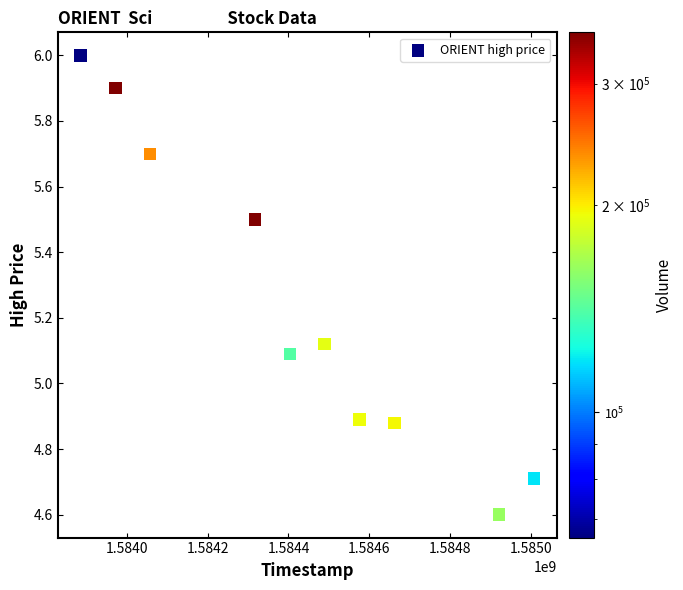

What is the average X value?

1584429120.0